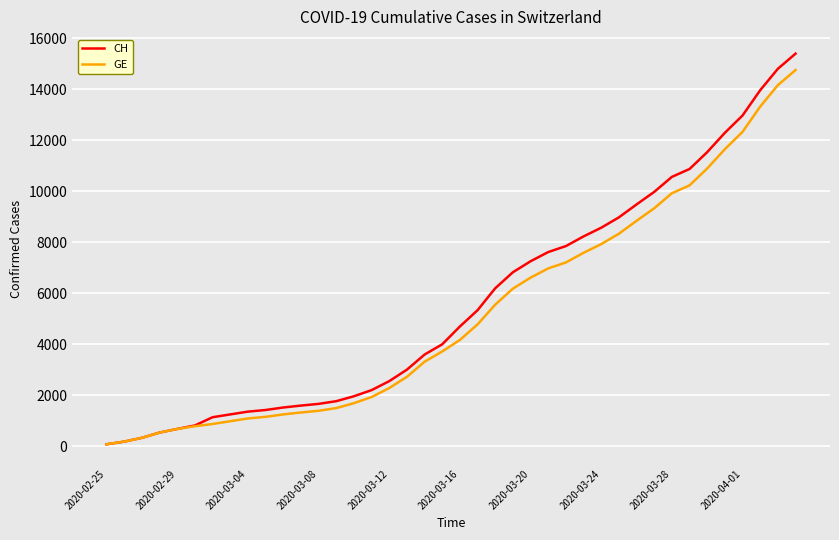

Which series has the widest spread of values?

CH